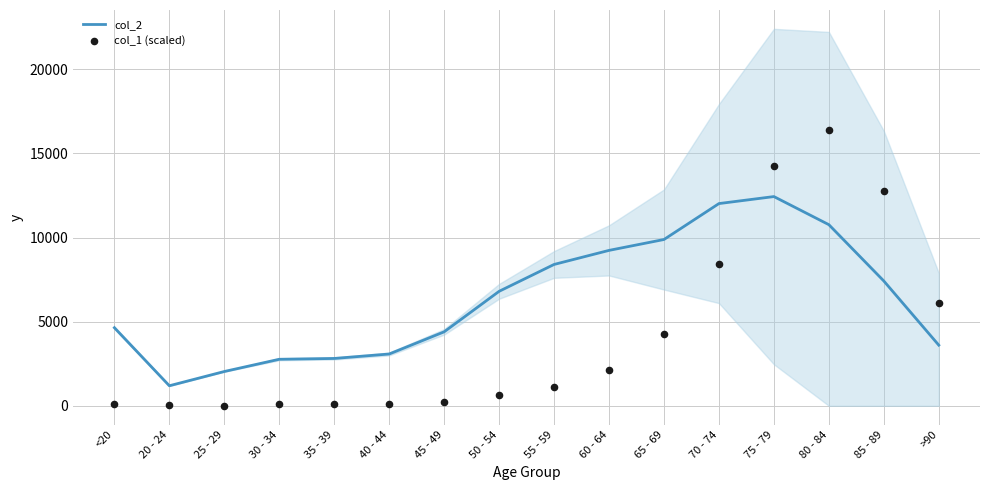

What is the total value across all series at 40 - 44?

3198